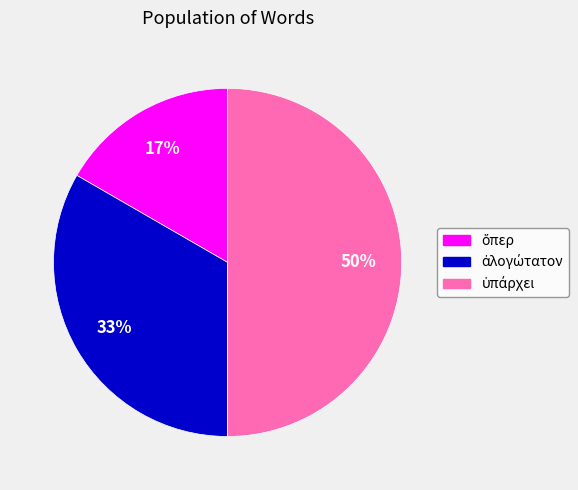

Count the number of slices in the pie.

3